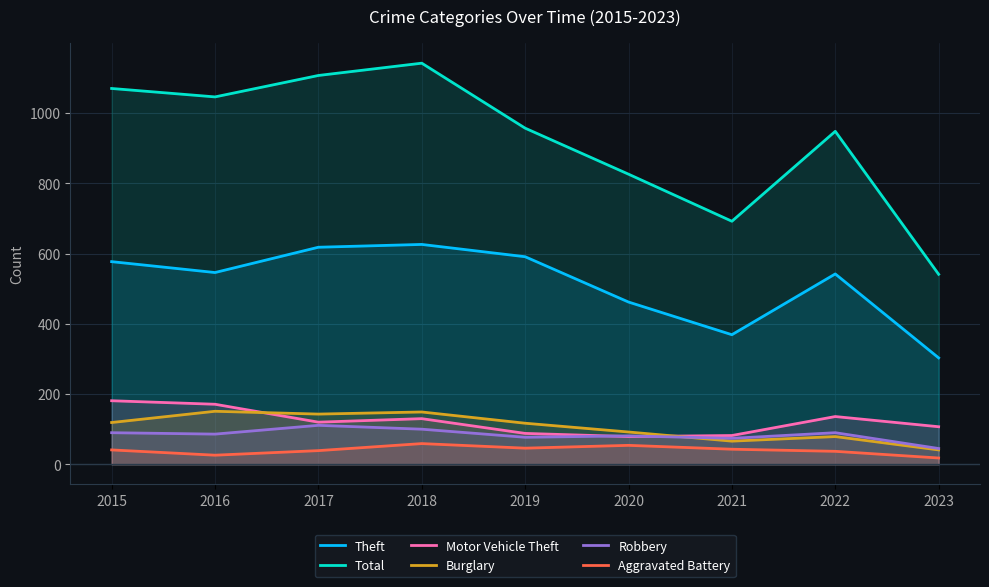

Is it true that Burglary equals 41 at 2023?

True